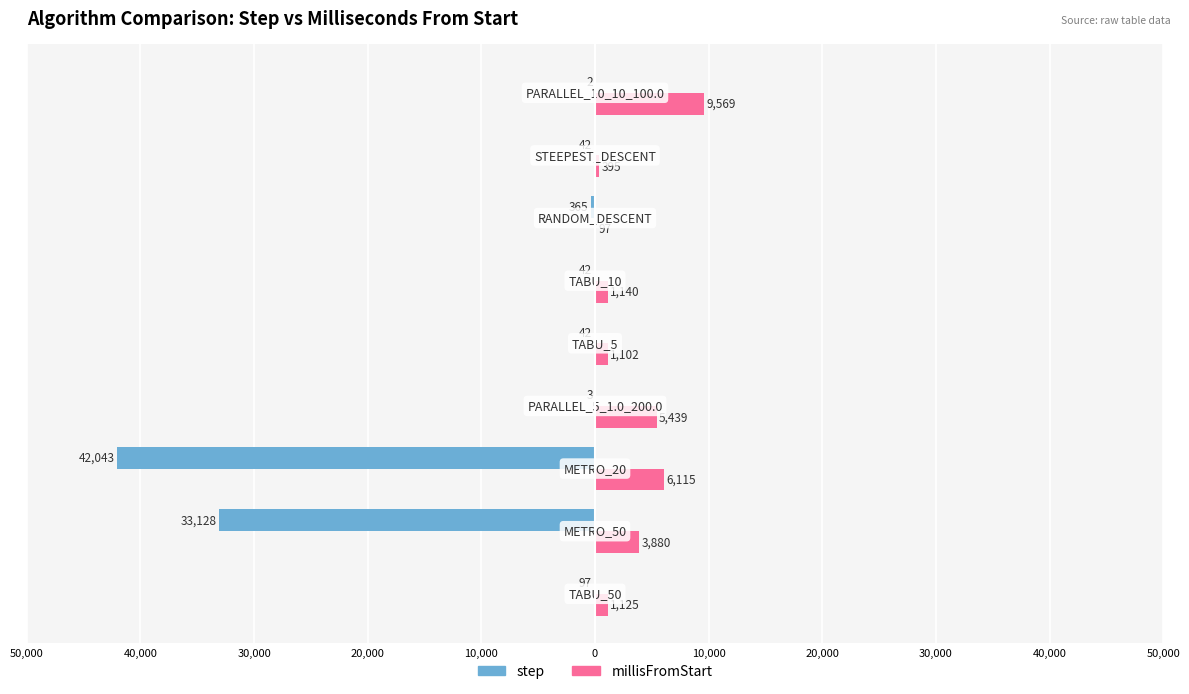

What are all the series names shown in the legend?

step, millisFromStart